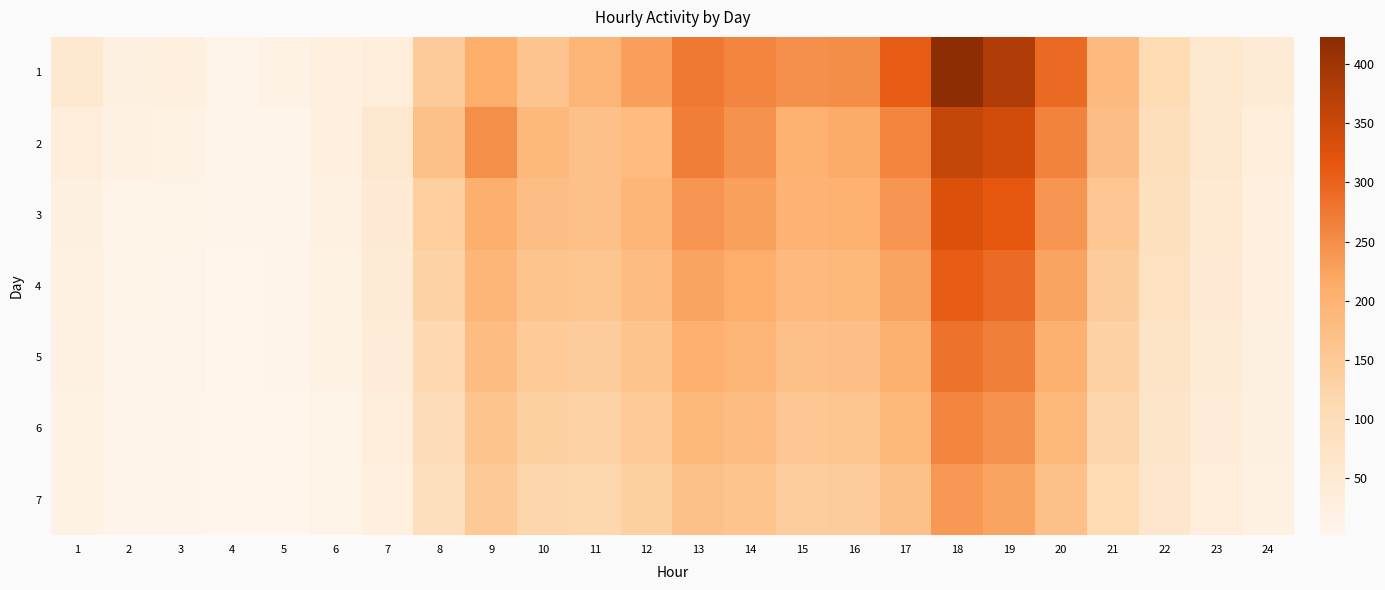

Is the value of 6 at 9 greater than the value of 5 at 15?

No